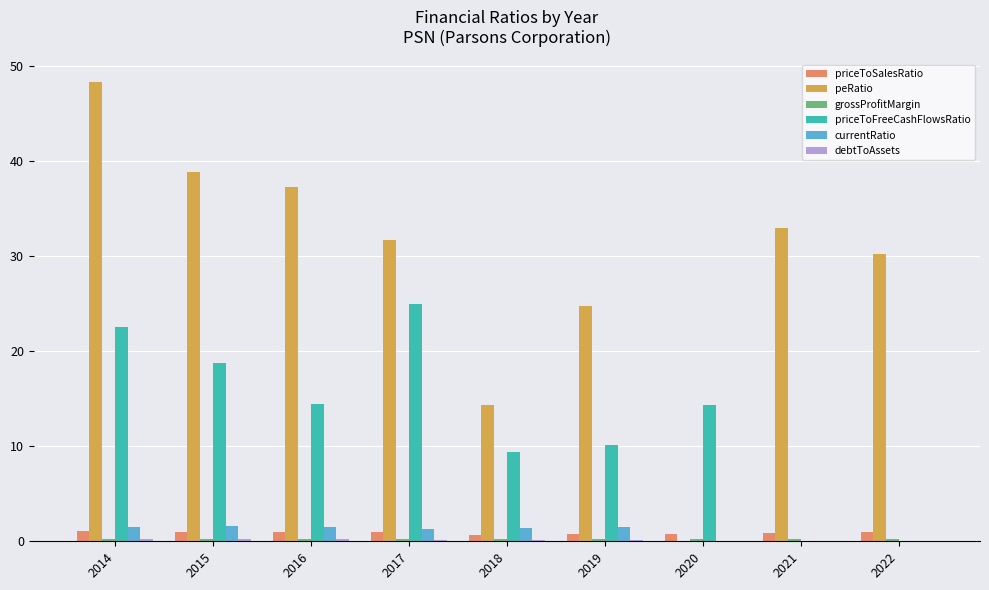

What is the highest value of the currentRatio series?

1.6